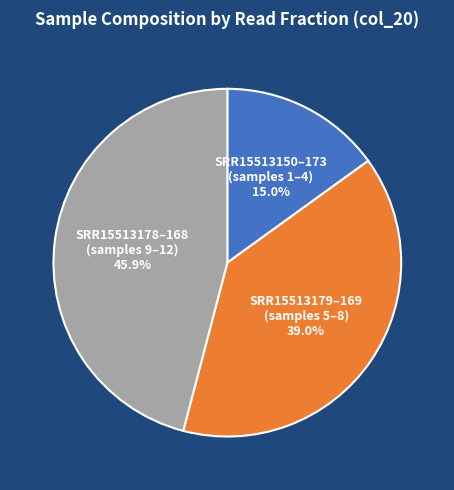

Rank the categories by value from lowest to highest.

SRR15513150–173 (samples 1–4), SRR15513179–169 (samples 5–8), SRR15513178–168 (samples 9–12)